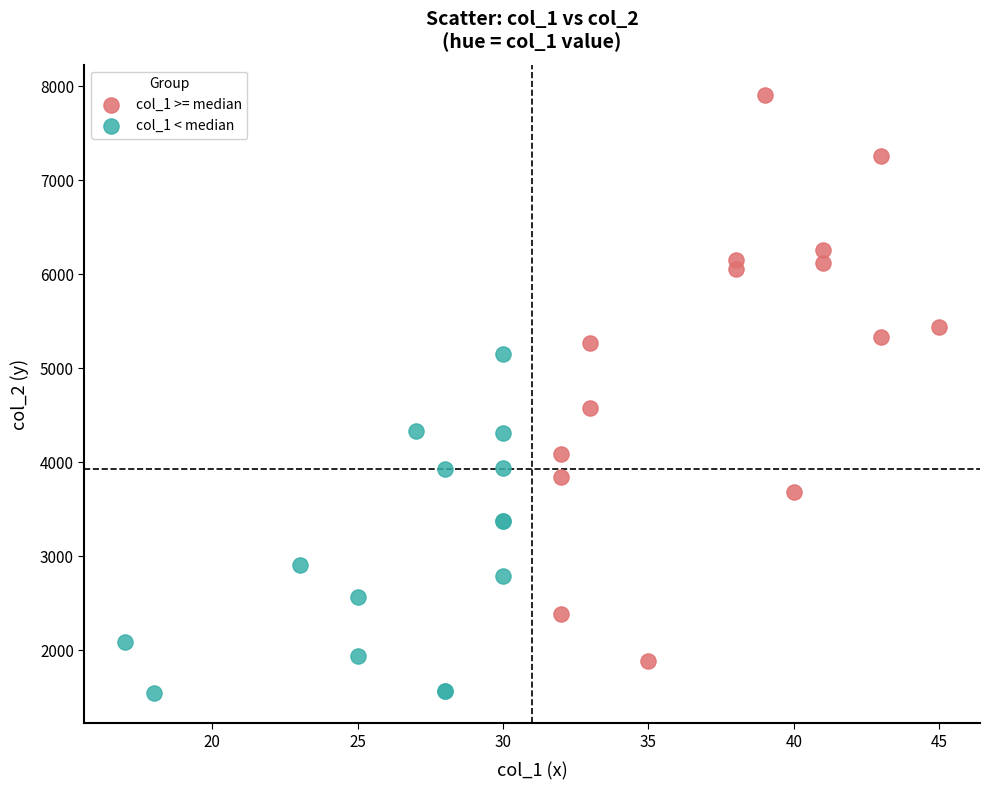

Which series reaches the minimum Y coordinate?

col_1 < median